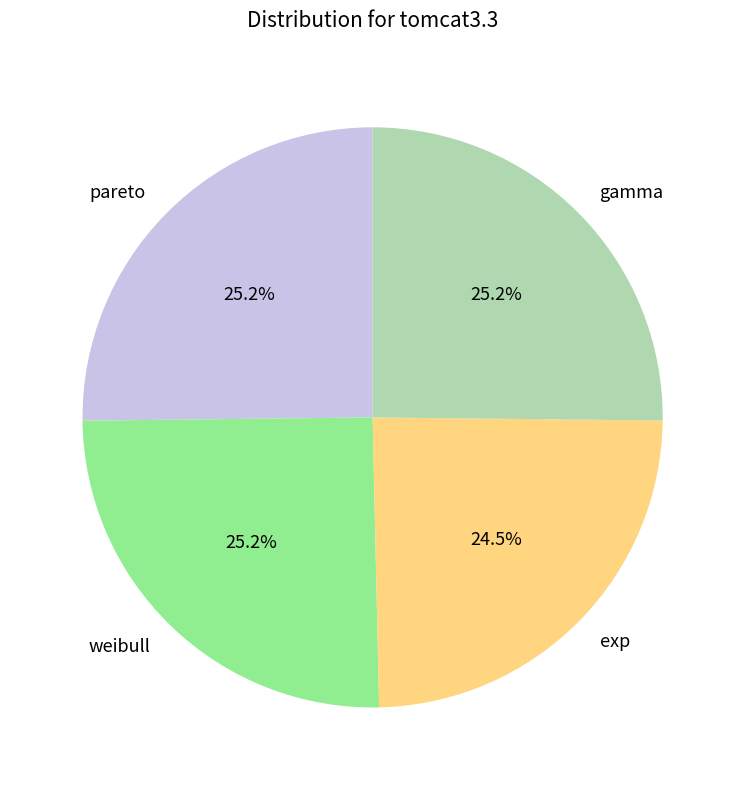

What percentage is the pareto slice, to the nearest percent?

25%